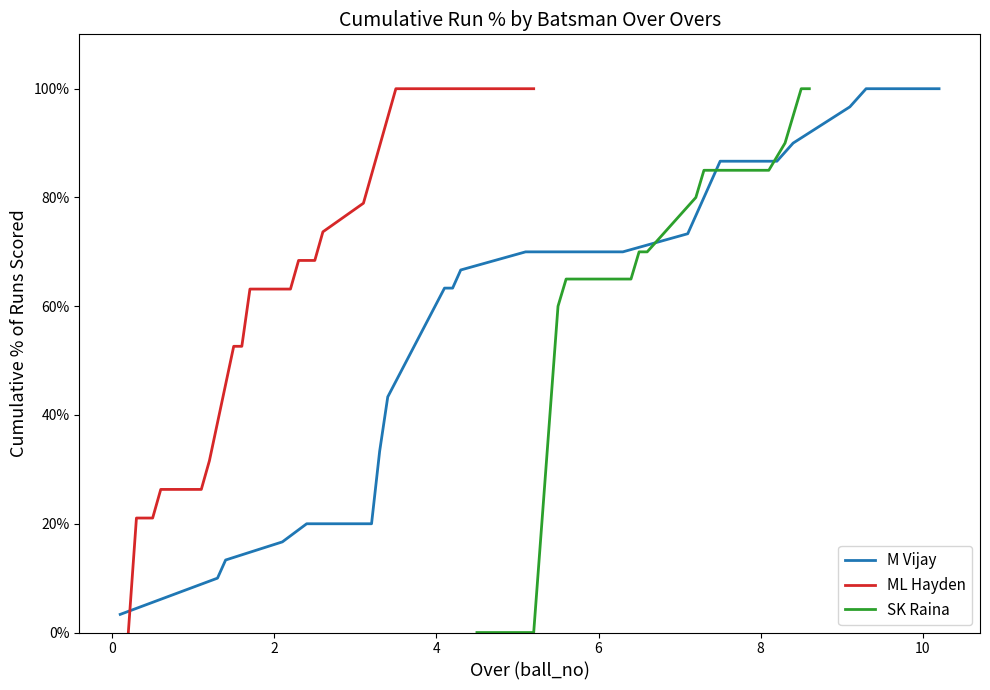

Which series has the largest range (max minus min)?

ML Hayden